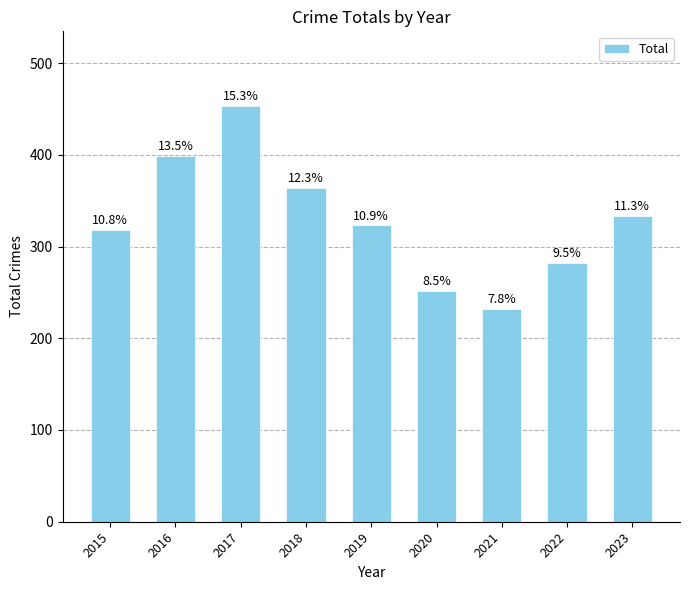

Are the bars horizontal?

No